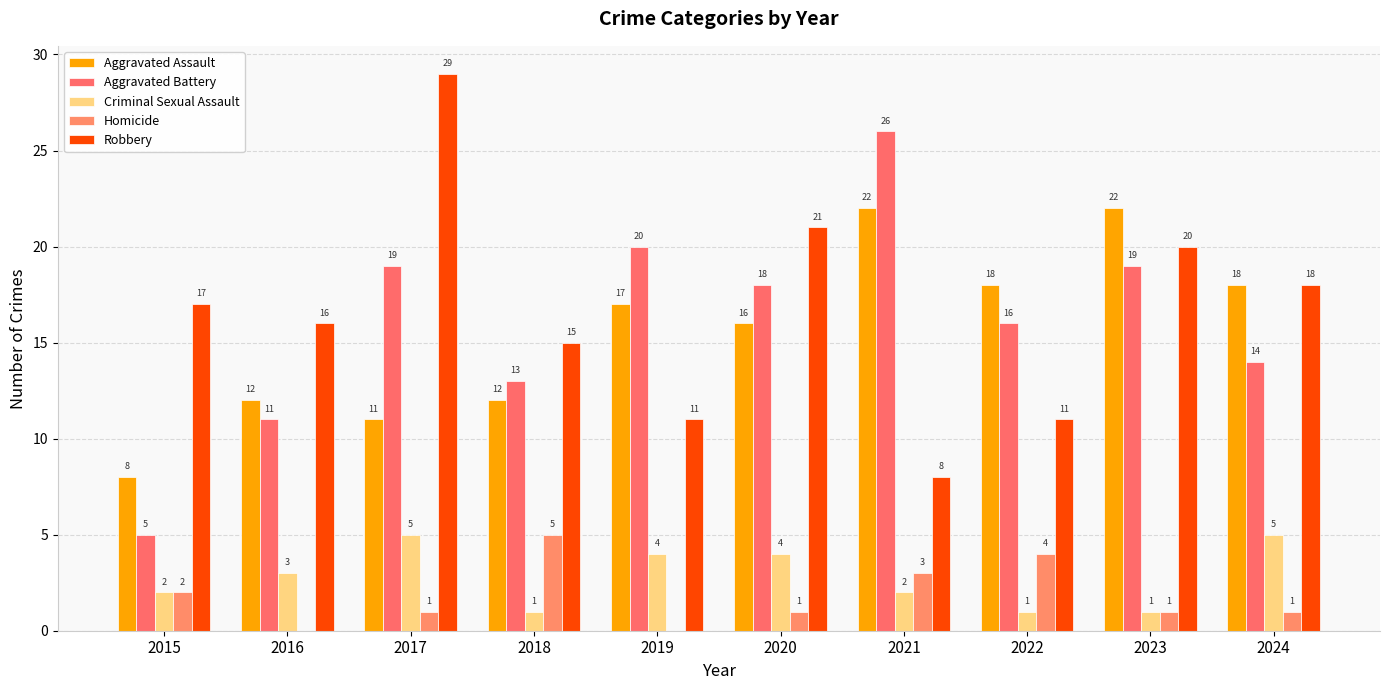

Between 2018 and 2019, which series saw the biggest shift?

Aggravated Battery